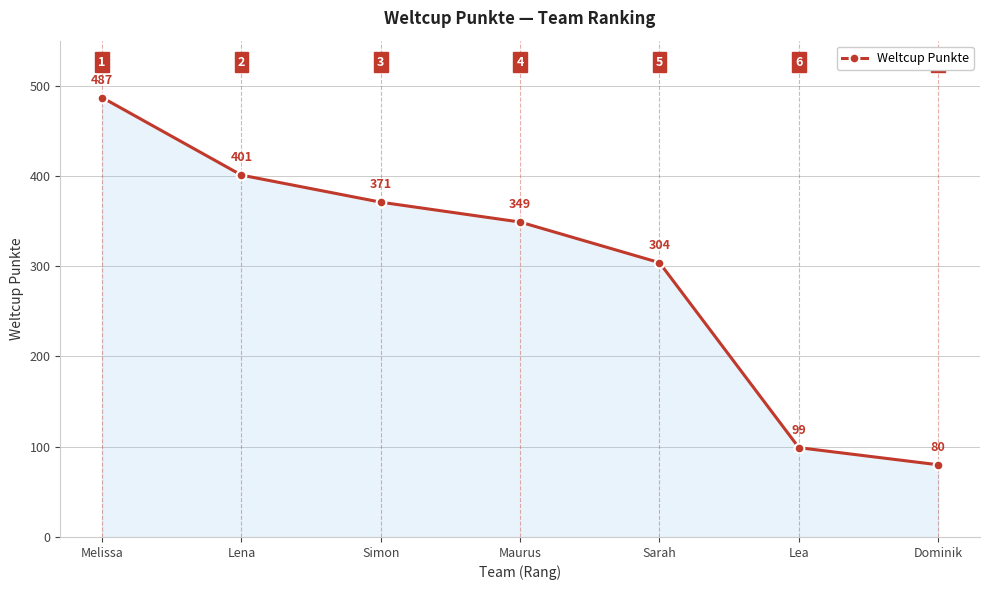

What is the label of the 7th point from the left?

Dominik